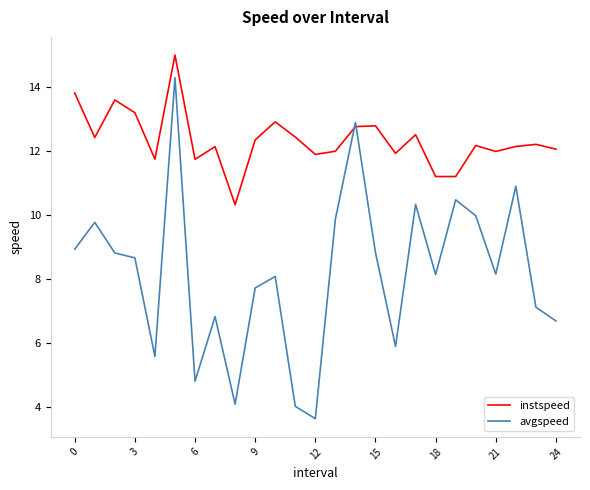

Is this an area chart (filled region under the line)?

No